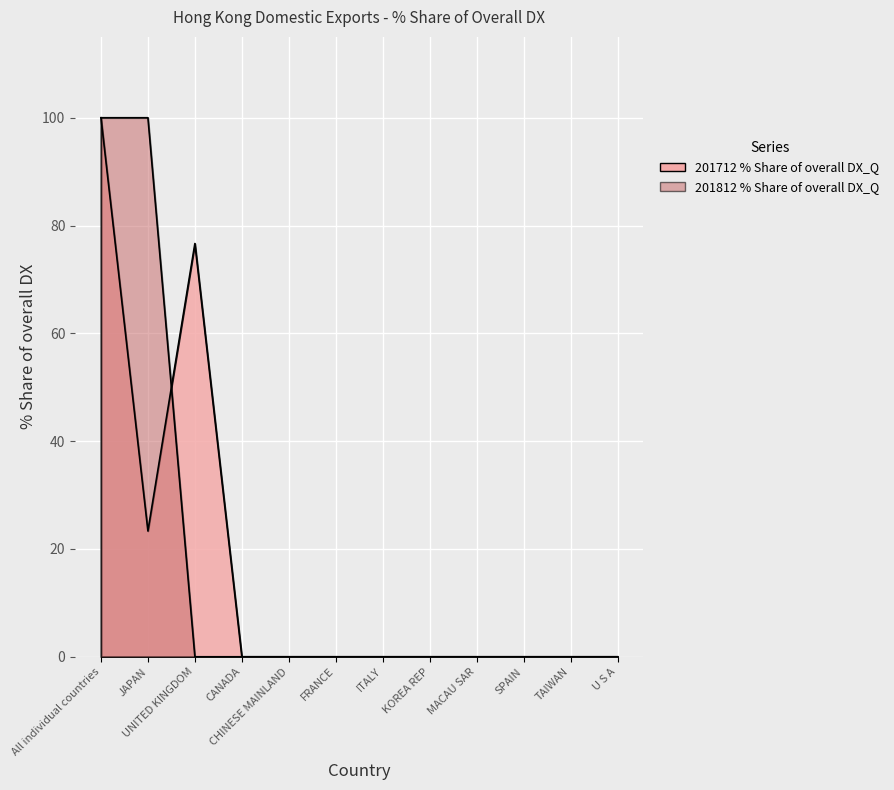

How many lines are shown in the chart?

2